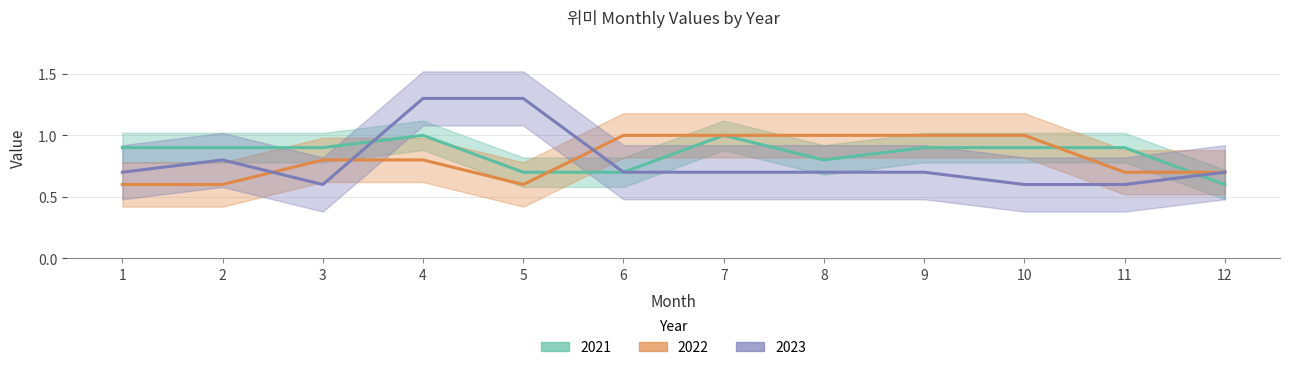

What is the value of the 2021 point at the 9th from the left?

0.9